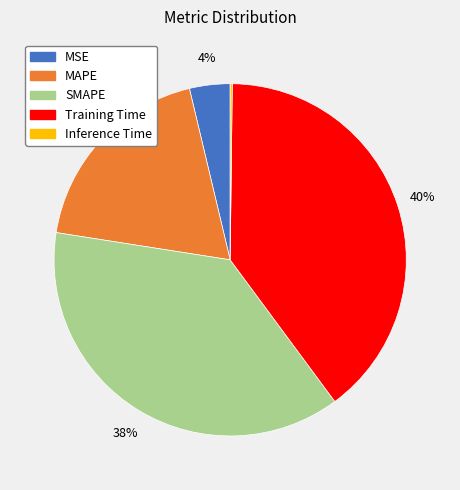

The SMAPE slice represents 49% of the pie. True or false?

False